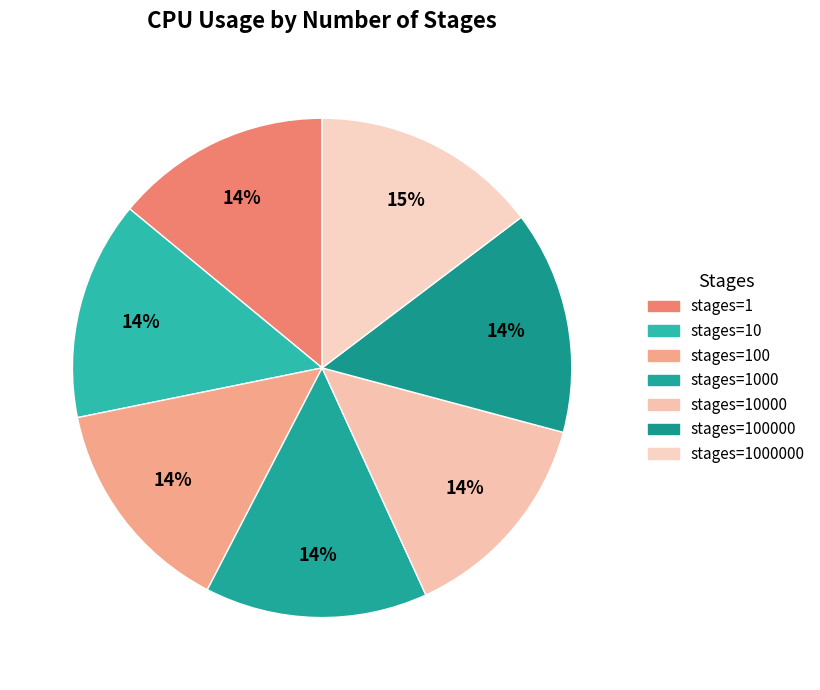

Which slice is the largest?

1000000